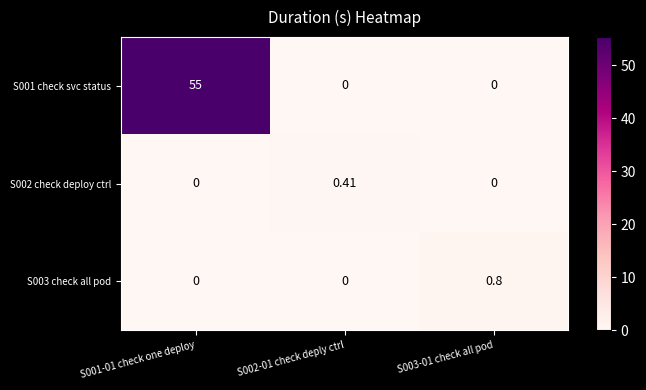

Is the value of S002 check deploy ctrl at S002-01 check deply ctrl greater than the value of S001 check svc status at S003-01 check all pod?

Yes